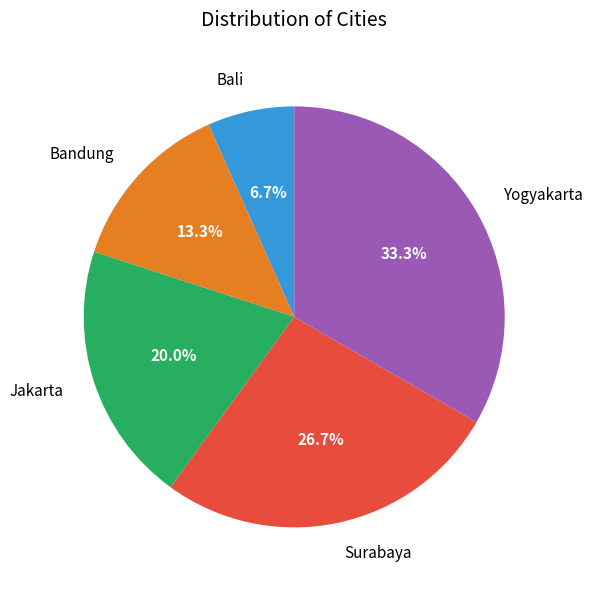

What percentage is the Yogyakarta slice, to the nearest percent?

33%